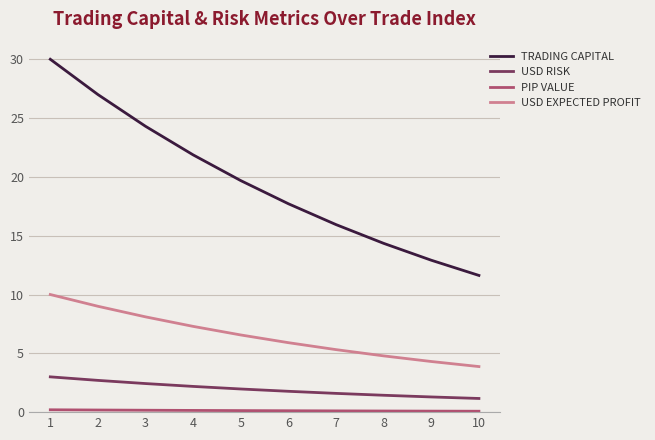

What is the average value of the TRADING CAPITAL series?

19.5